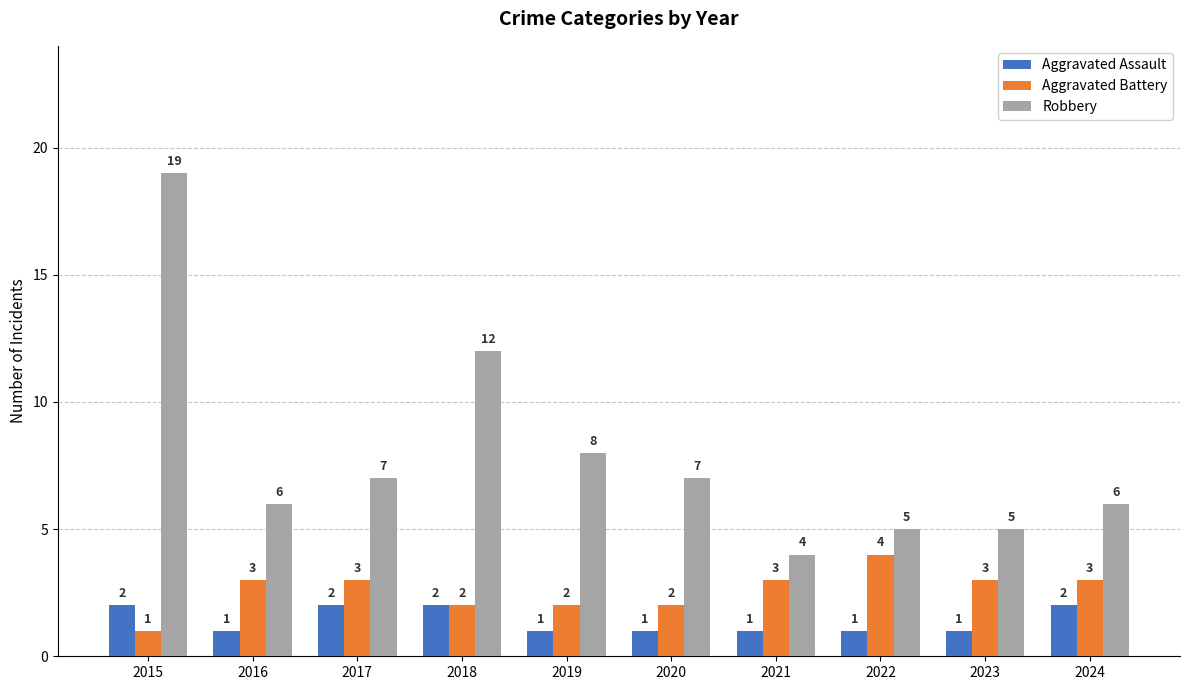

True or false: Aggravated Assault has a value of 1 at 2020.

True